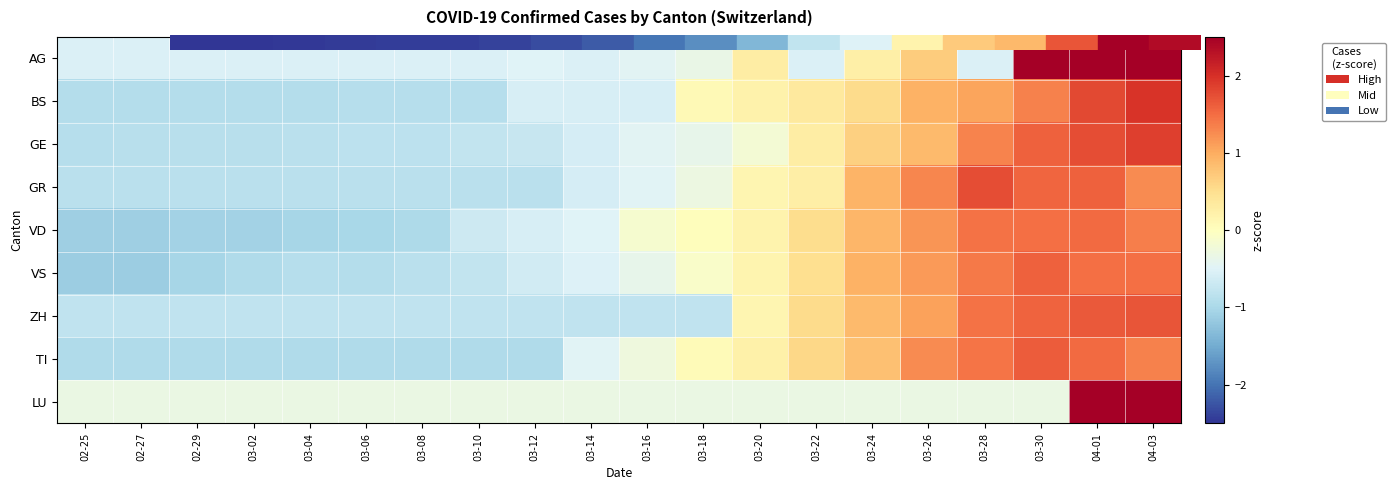

What is the difference between the highest and lowest values at 03-10?

0.6